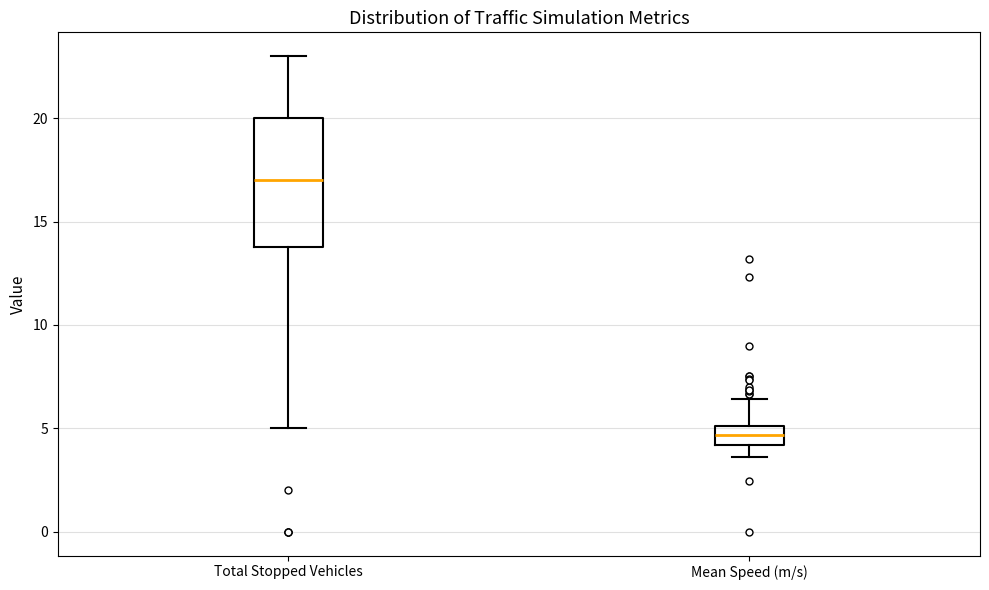

Which box has the lowest median line?

Mean Speed (m/s)